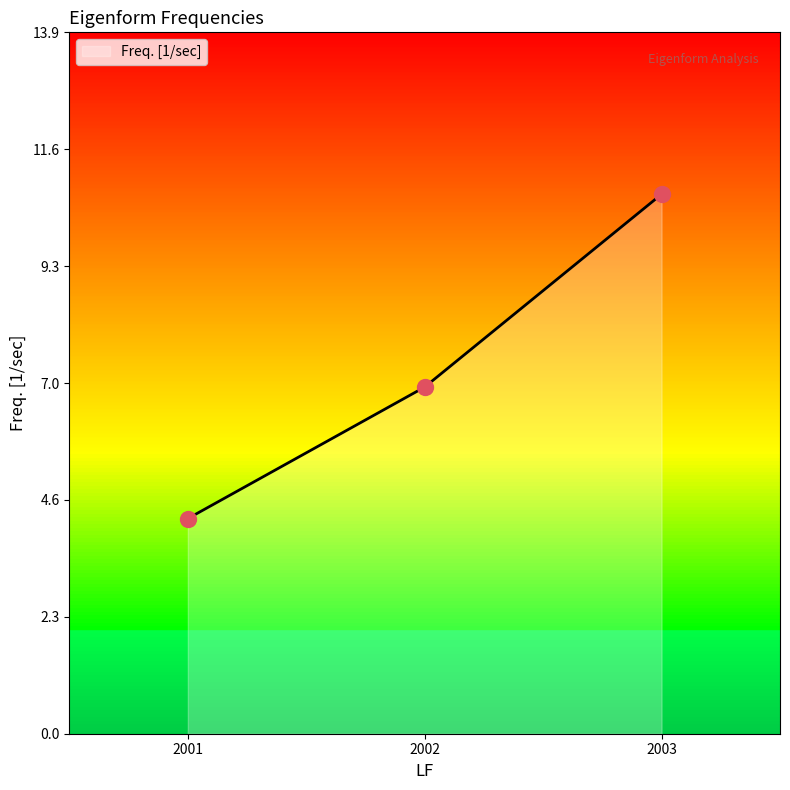

Approximately how many times larger is the value at 2002 compared to 2003?

0.6